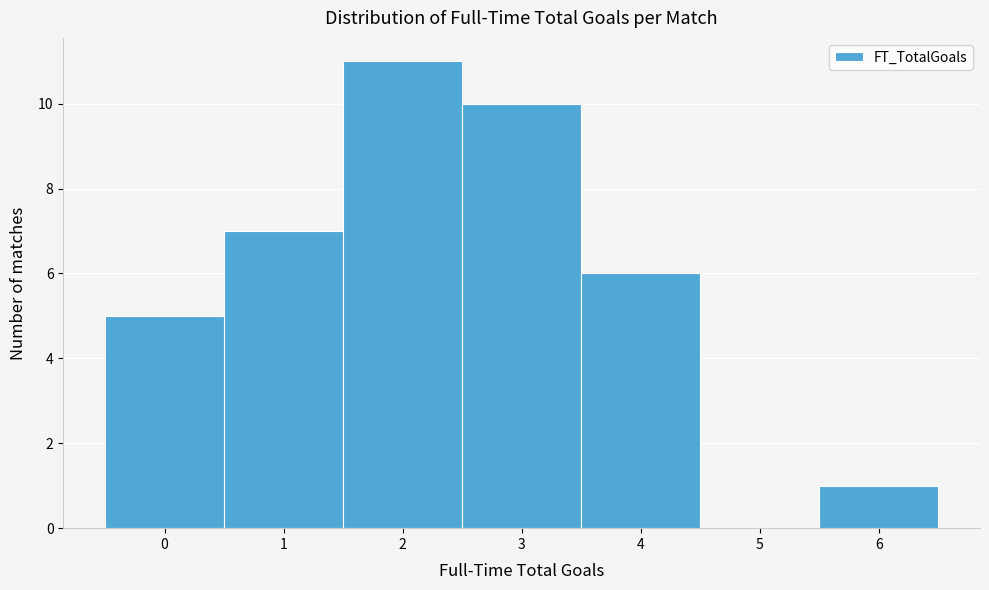

What is the height of the bar covering 1.5 to 2.5 on the x-axis? The values are not printed on the chart, so give them approximately, as read against the axis.

11